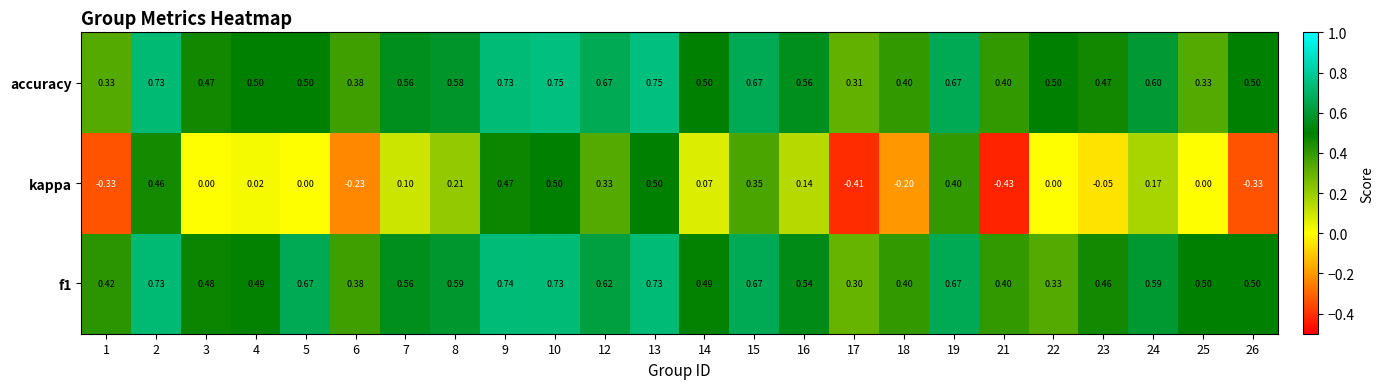

Which series has the largest range (max minus min)?

kappa